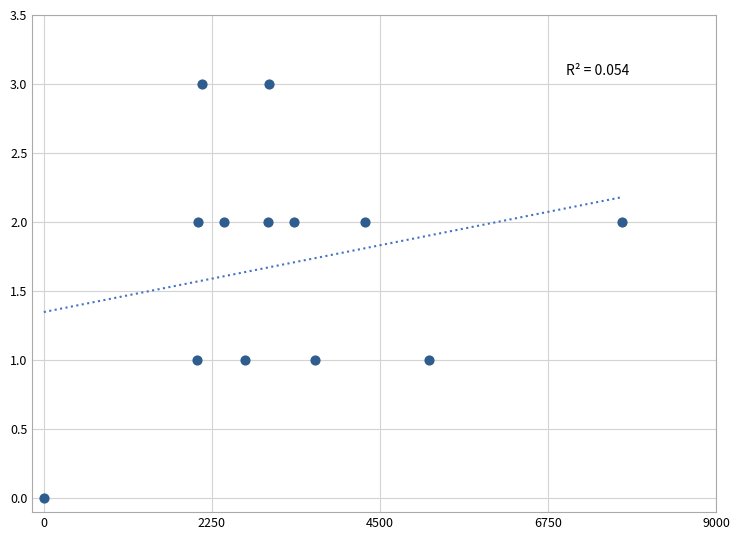

What is the range of Y values (max minus min)?

3